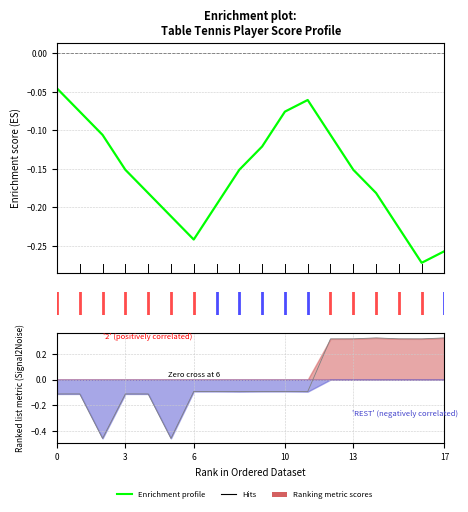

Which label corresponds to the smallest value in the chart?

16